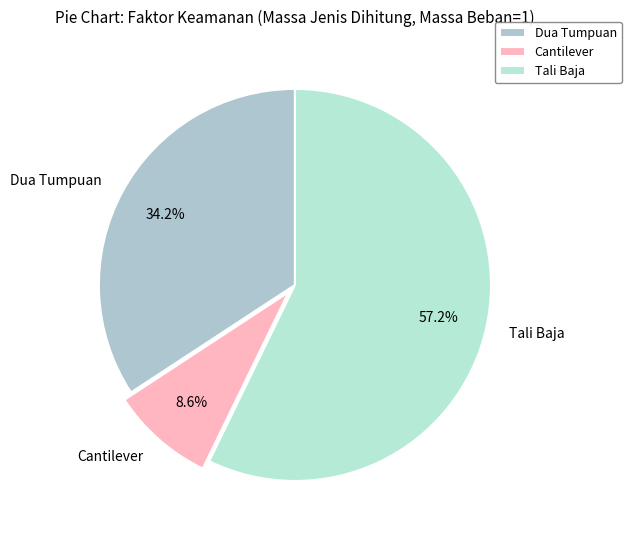

What is the smallest slice in the pie chart?

Cantilever